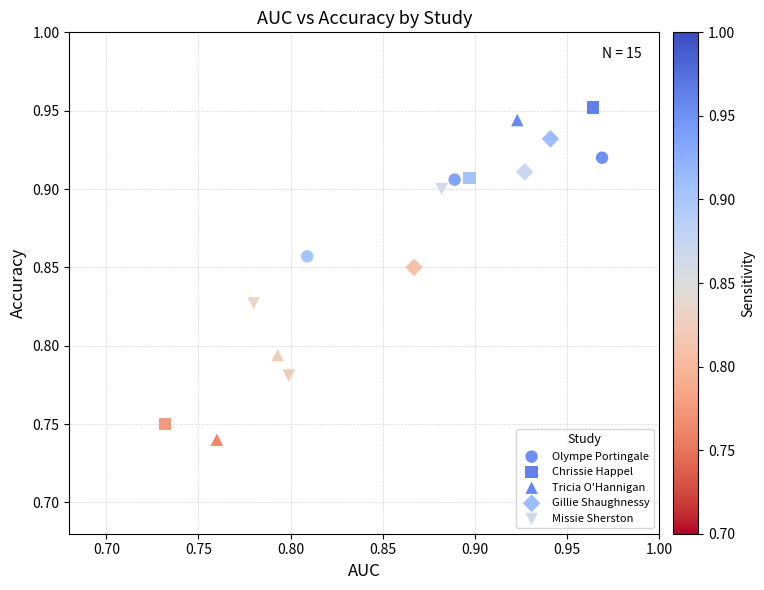

Which series has the widest spread of Y values?

Tricia O'Hannigan